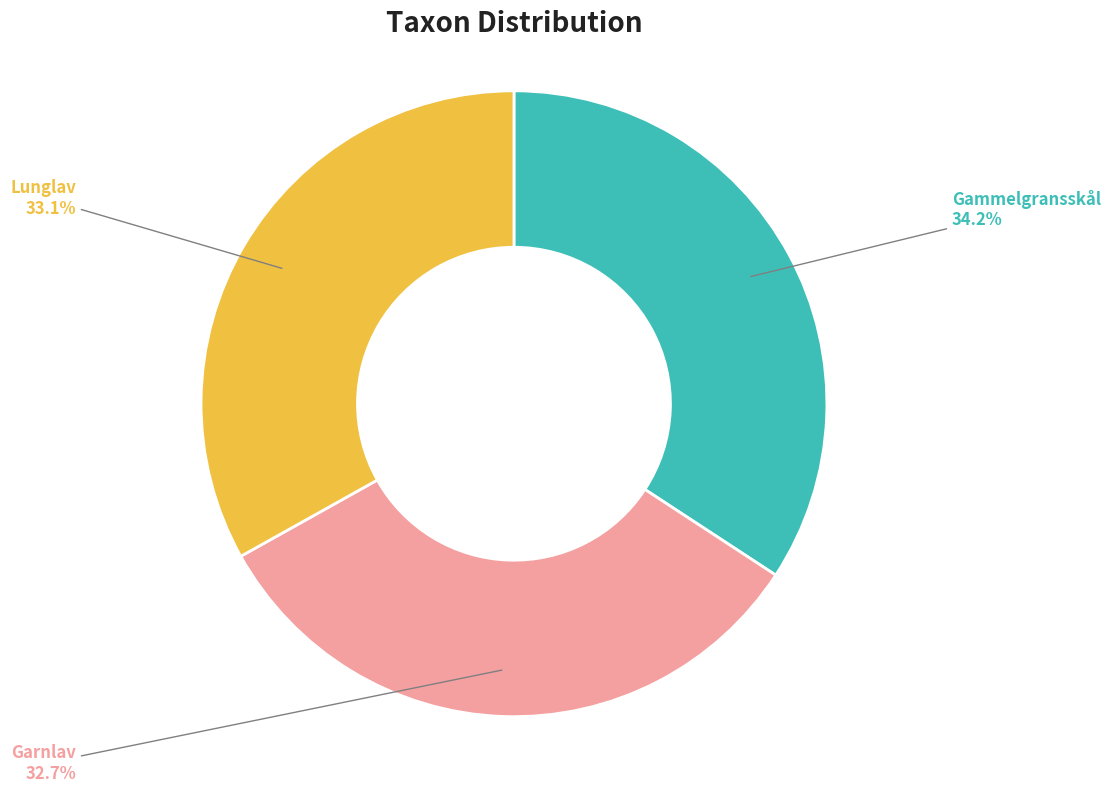

What is the total percentage of Lunglav and Gammelgransskål?

67.3%